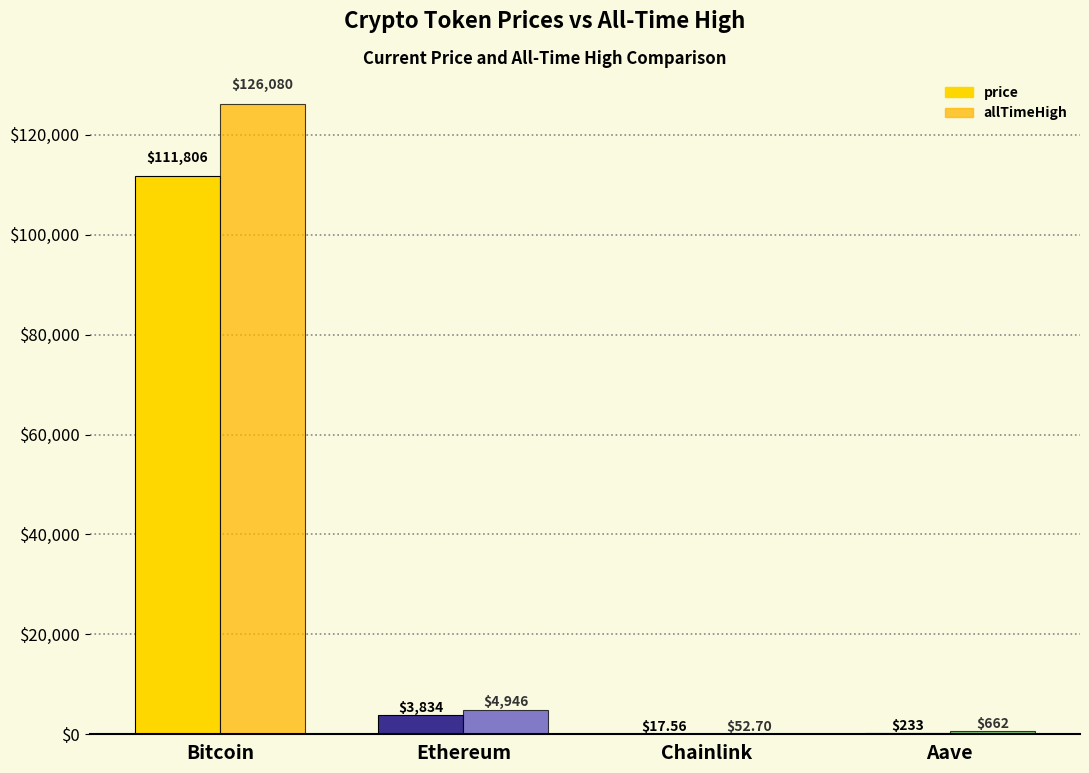

Reading right to left, extract all data points from this chart.

price: Aave=233.2	Chainlink=17.6	Ethereum=3833.7	Bitcoin=111806.0
allTimeHigh: Aave=661.7	Chainlink=52.7	Ethereum=4946.1	Bitcoin=126080.0